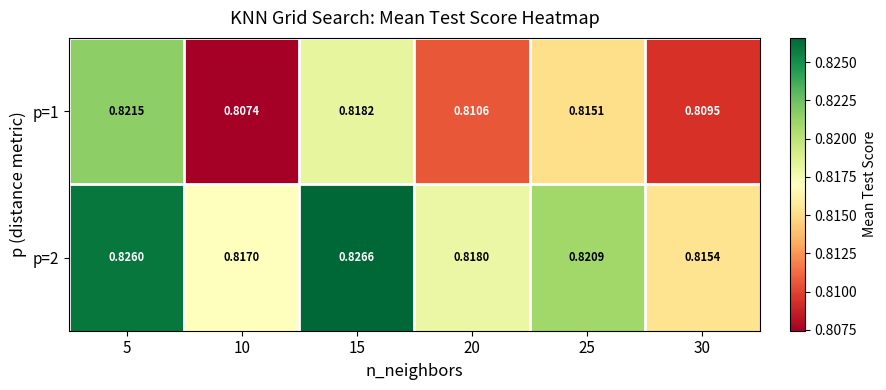

Is the value of p=1 at 5 greater than the value of p=2 at 15?

No